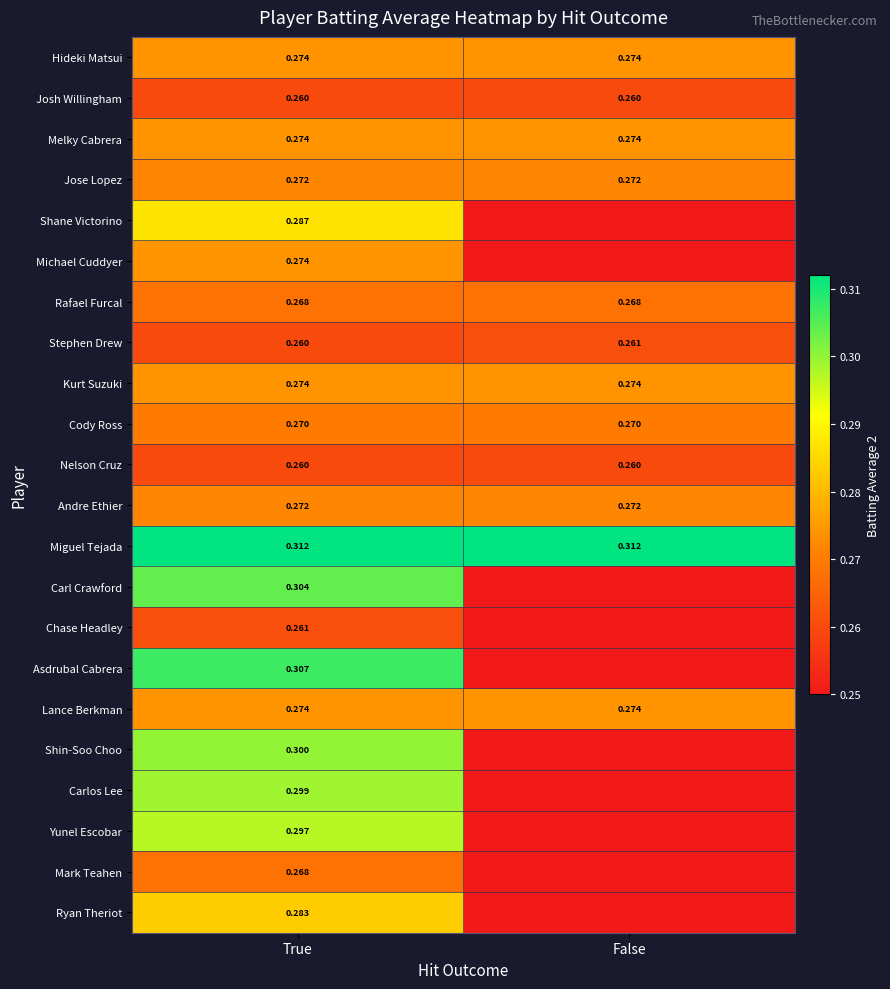

Is the value of Shane Victorino at True greater than the value of Ryan Theriot at True?

Yes